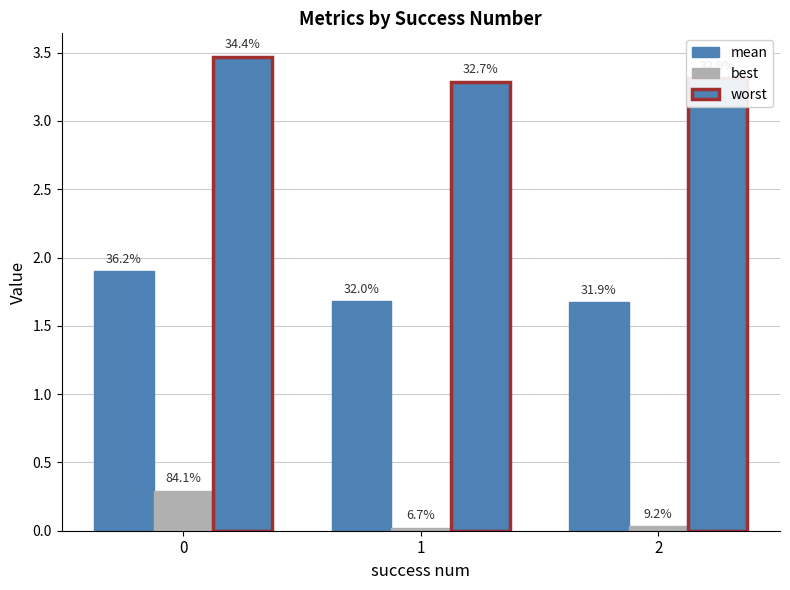

True or false: worst has a value of 3.3 at 2.

True